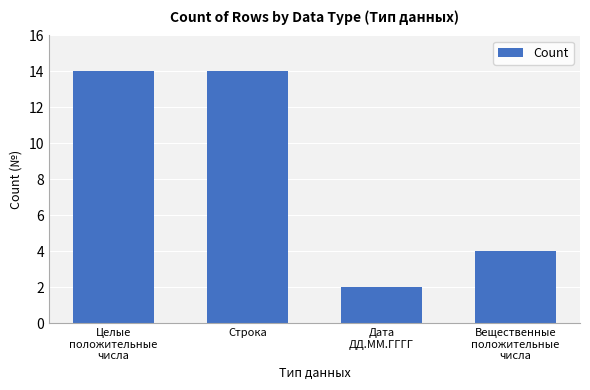

True or false: the data shows 2 at Дата
ДД.ММ.ГГГГ.

True